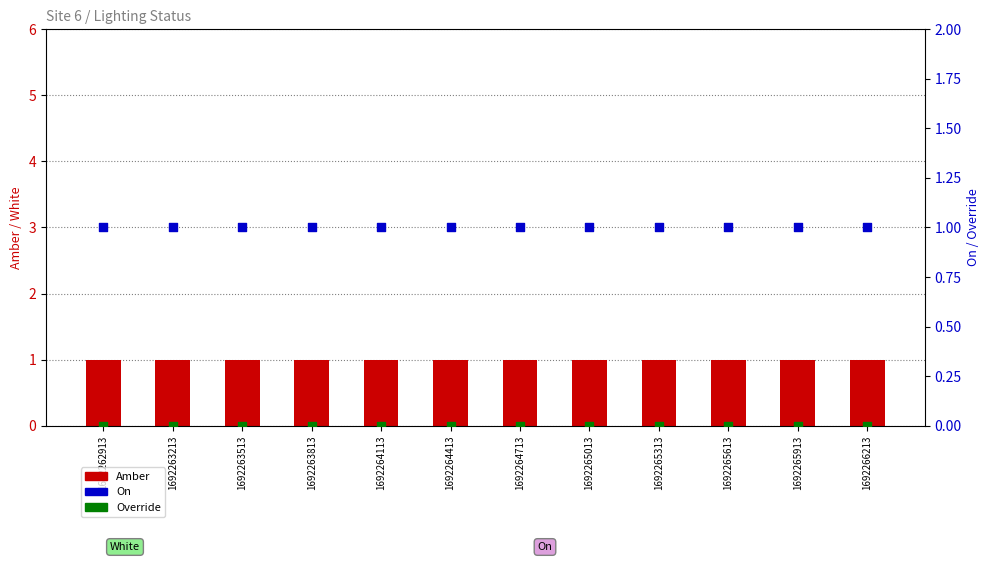

Which series has the largest total across all categories?

Amber